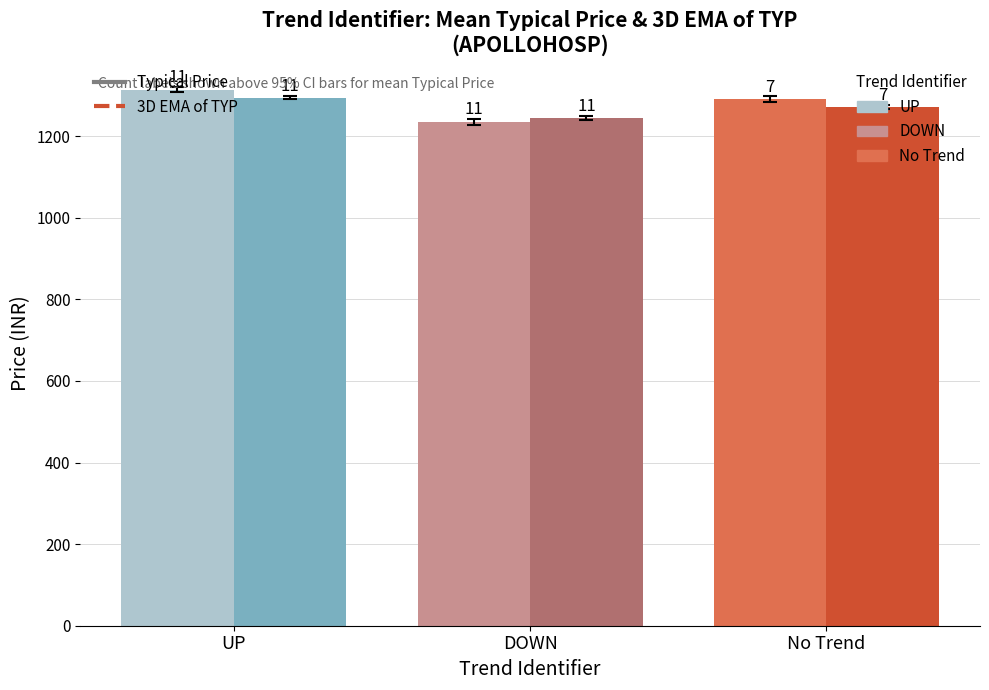

Are the bars horizontal?

No